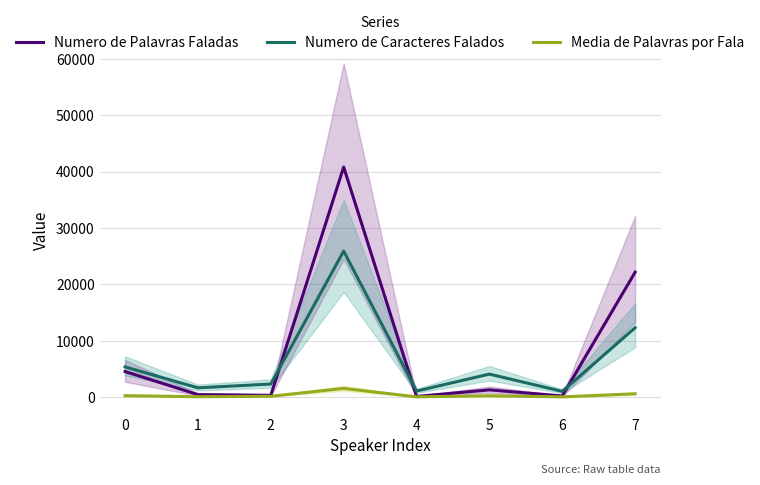

Which category has the highest value across all series?

3